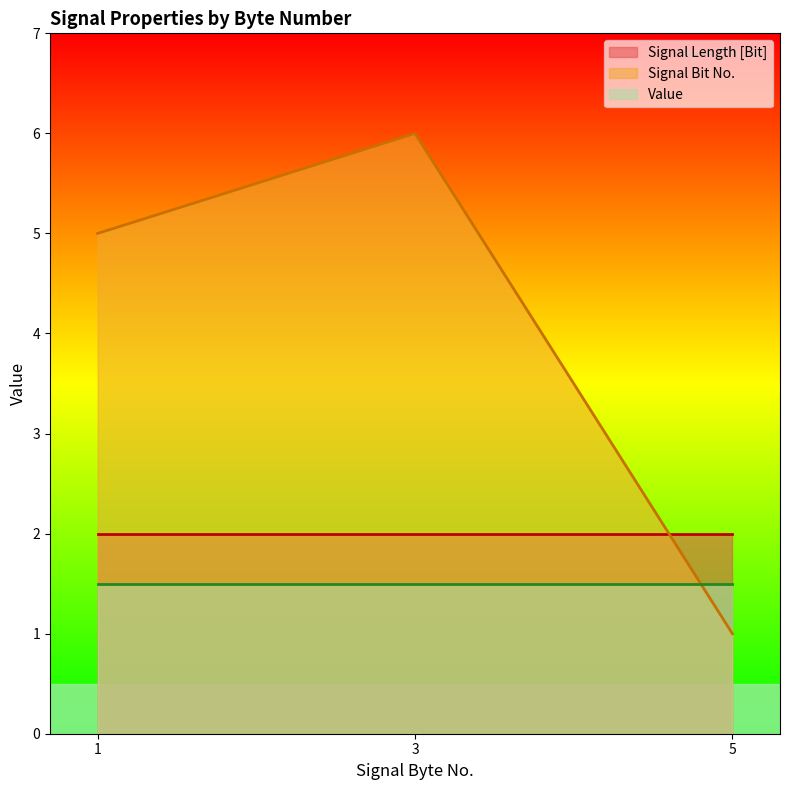

At which label is Signal Length [Bit] closest to 2?

1